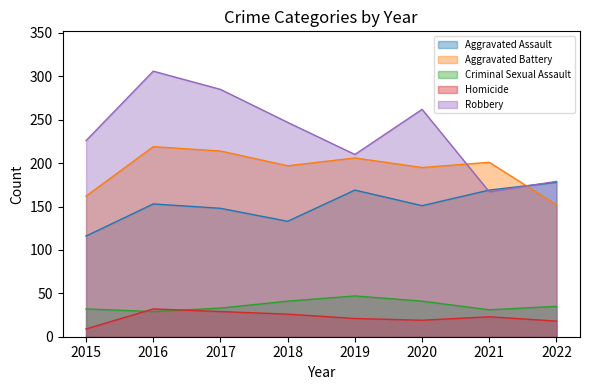

What is the maximum value for Aggravated Assault?

178